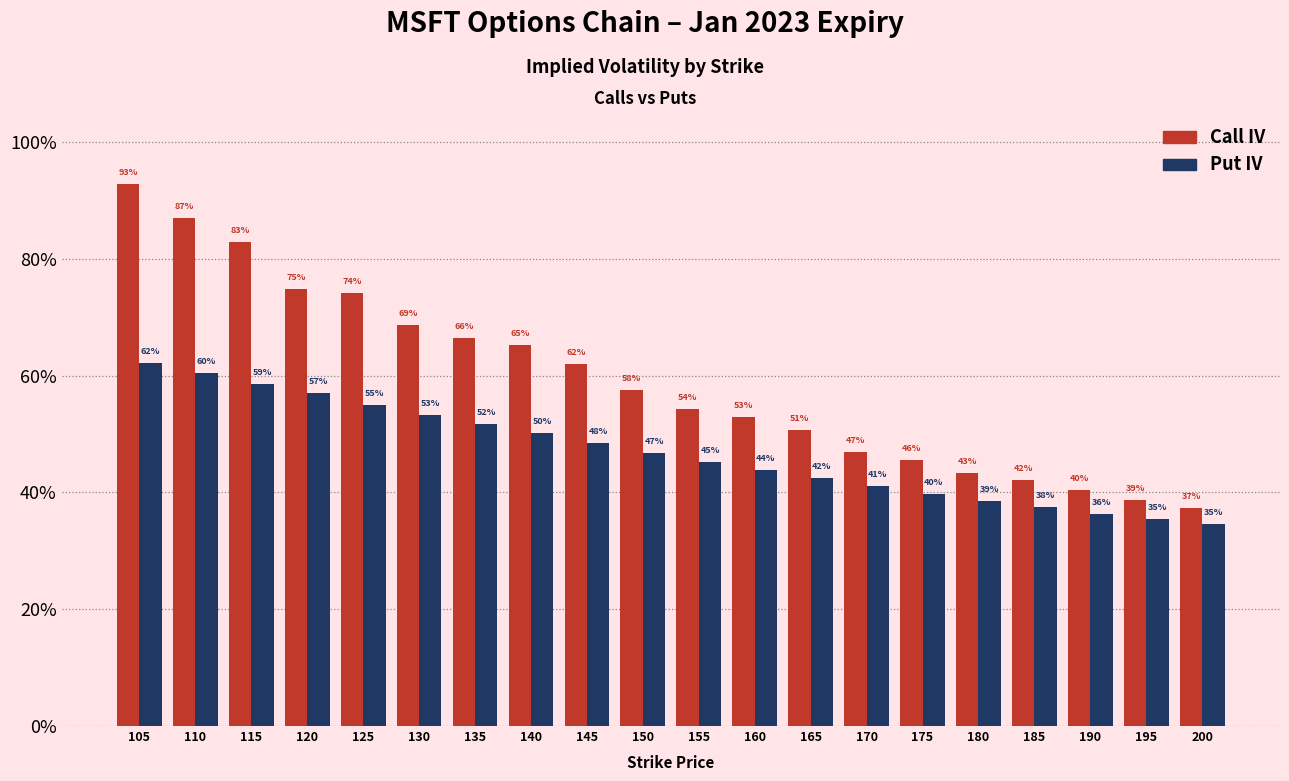

Reading right to left, extract all data points from this chart.

Call IV: 0.4	0.4	0.4	0.4	0.4	0.5	0.5	0.5	0.5	0.5	0.6	0.6	0.7	0.7	0.7	0.7	0.7	0.8	0.9	0.9
Put IV: 0.3	0.4	0.4	0.4	0.4	0.4	0.4	0.4	0.4	0.5	0.5	0.5	0.5	0.5	0.5	0.5	0.6	0.6	0.6	0.6